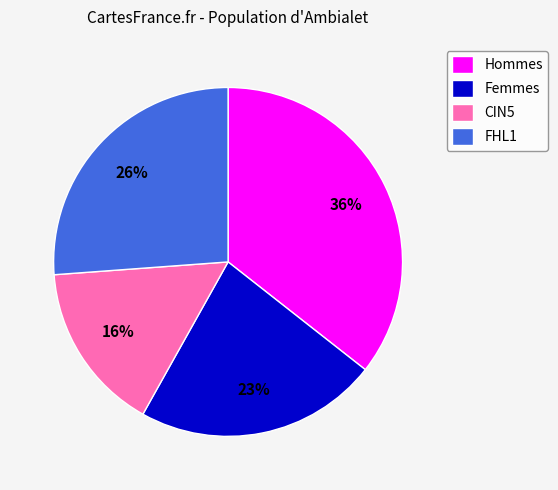

Which category has the smallest portion of the pie?

CIN5